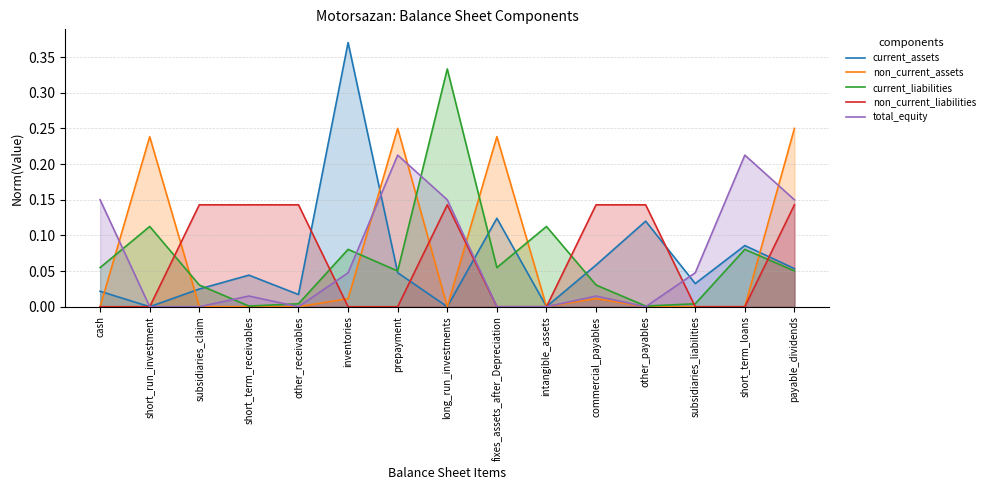

List the labels in order of current_liabilities value, smallest first.

short_term_receivables, other_payables, other_receivables, subsidiaries_liabilities, subsidiaries_claim, commercial_payables, prepayment, payable_dividends, cash, fixes_assets_after_Depreciation, inventories, short_term_loans, short_run_investment, intangible_assets, long_run_investments